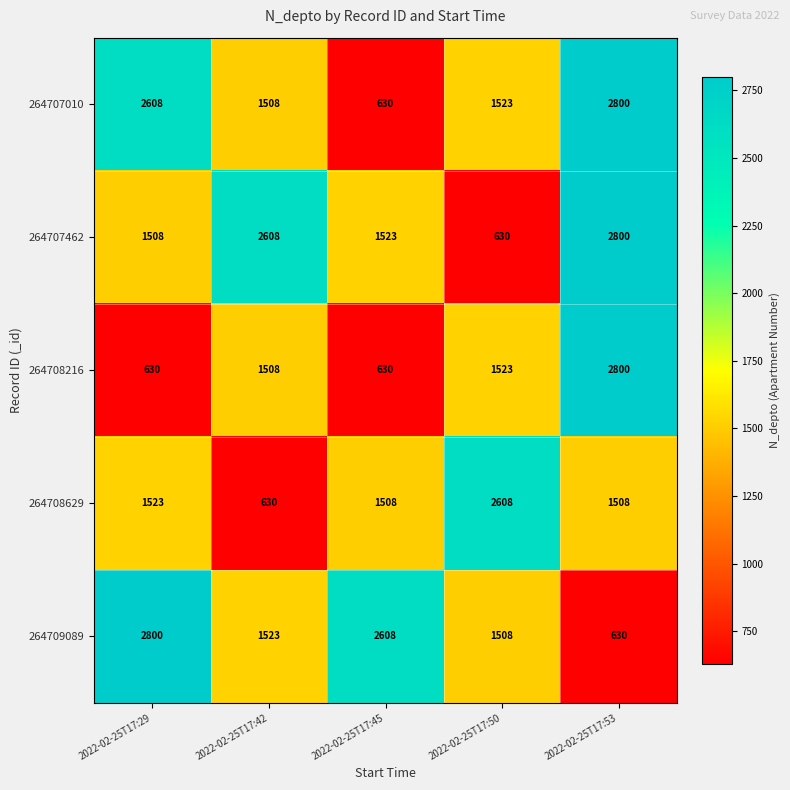

The 264707010 series shows 1523 at 2022-02-25T17:50. True or false?

True